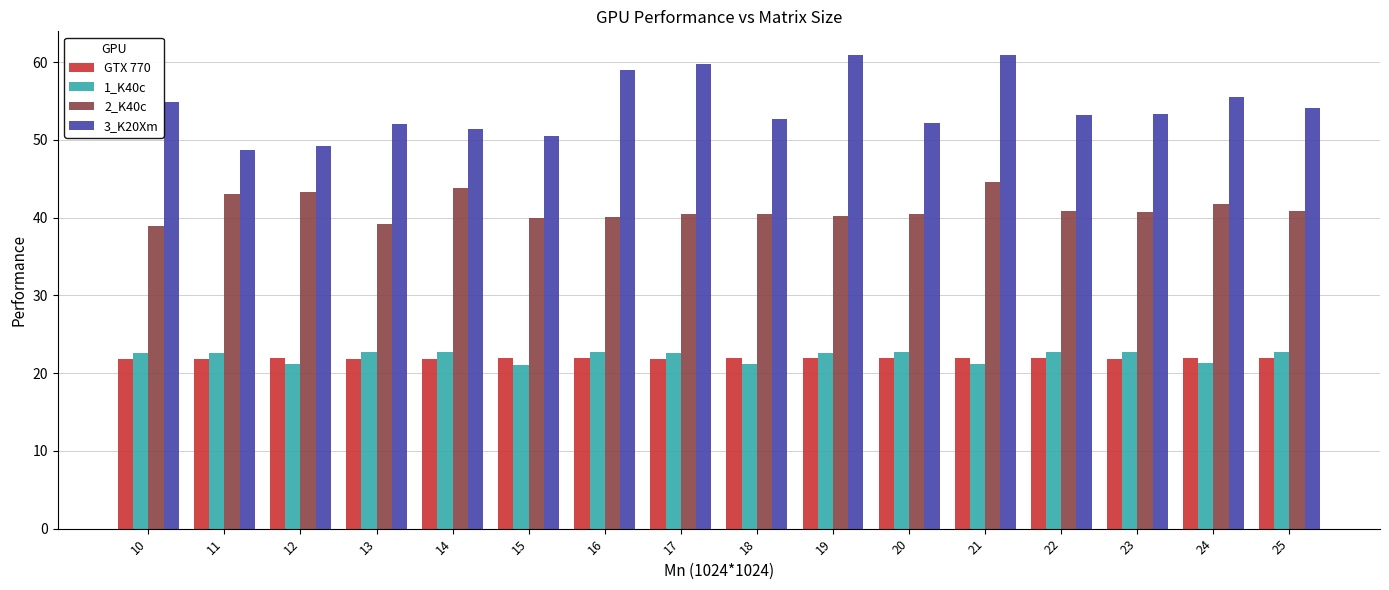

Which series has the largest range (max minus min)?

3_K20Xm